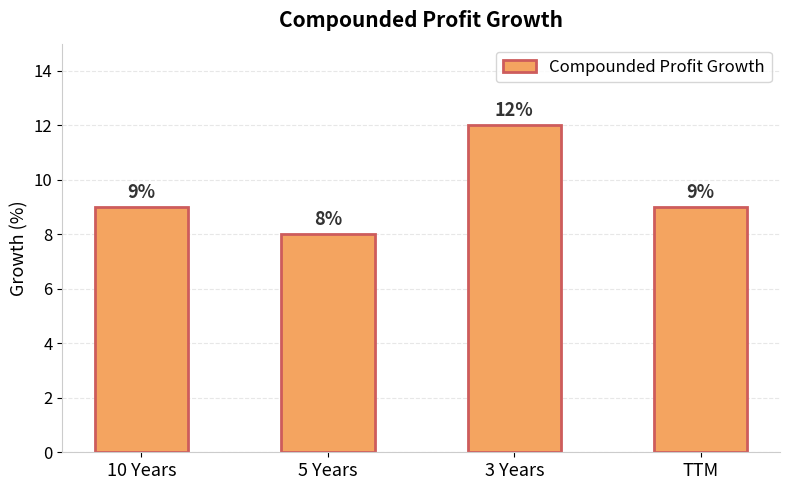

Which category has the lowest value across all series?

5 Years